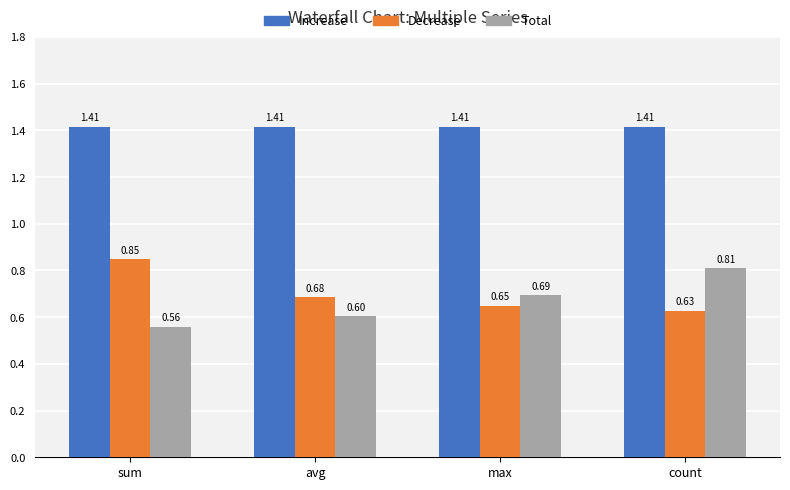

At how many categories does at least one series exceed 1?

4